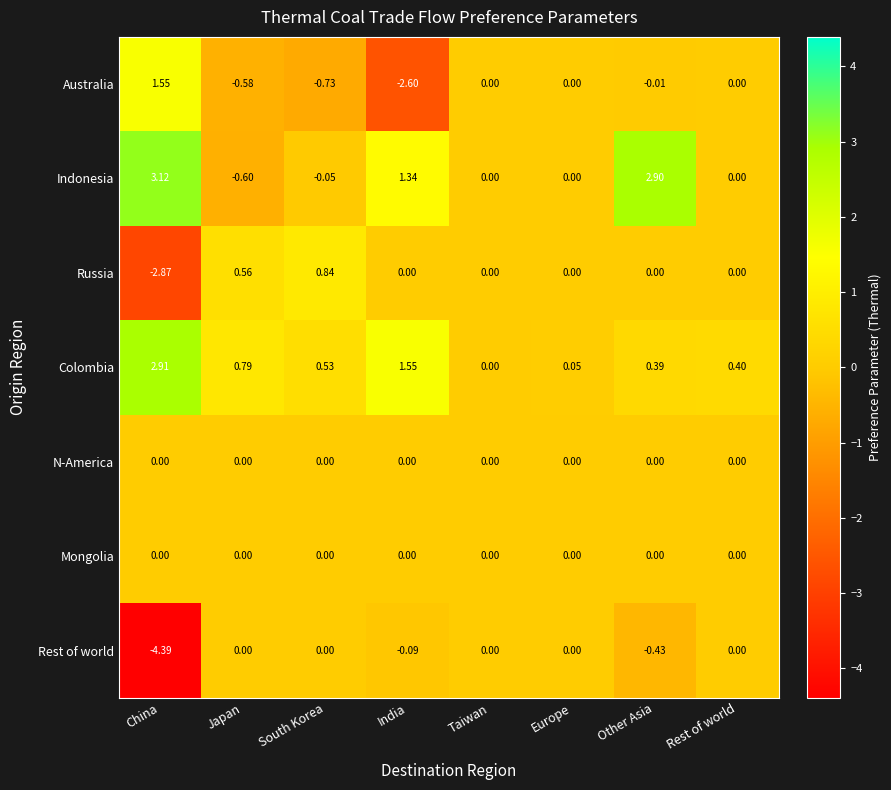

Which category has the lowest value in the Indonesia series?

Japan